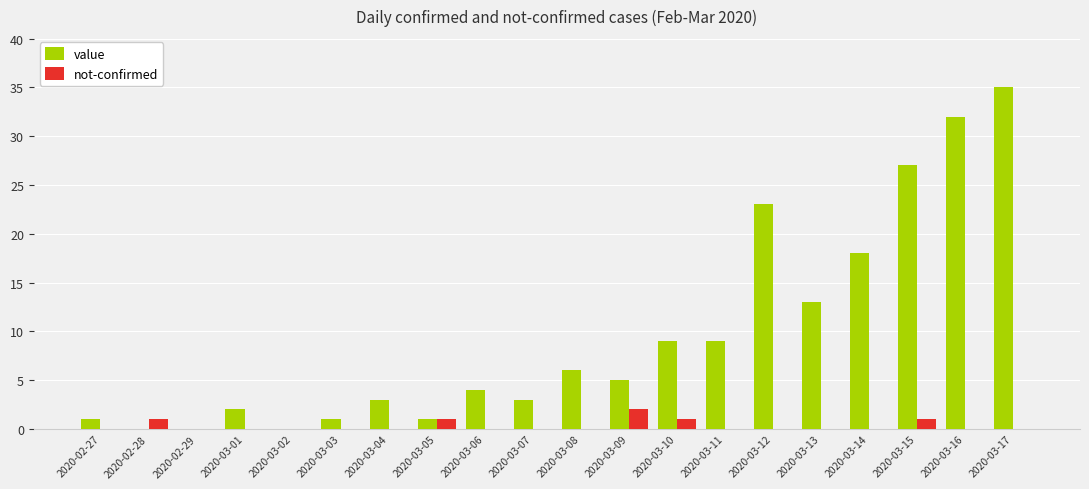

Which series has the largest total across all categories?

value